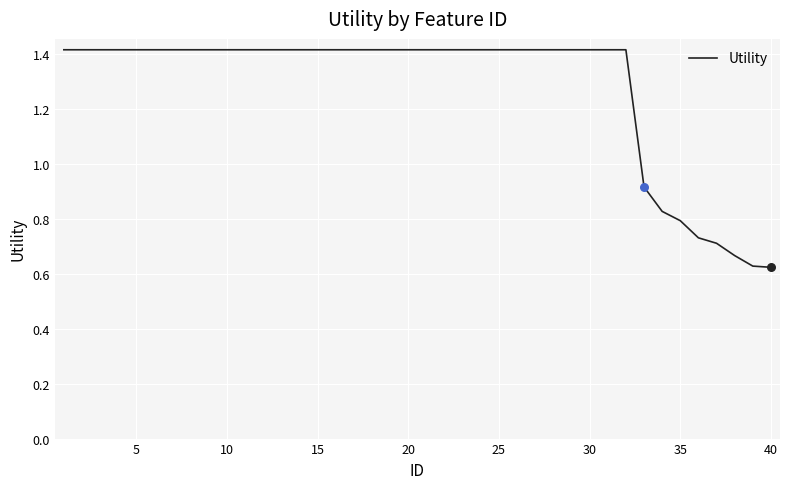

What is the maximum value shown in the chart?

1.4